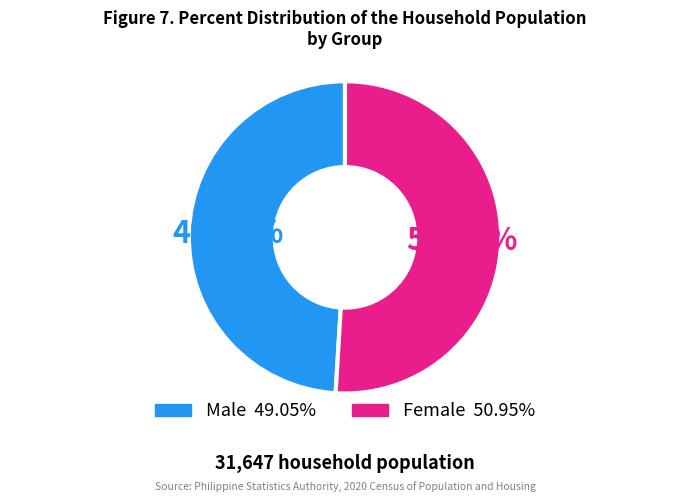

Is there any slice that represents more than half of the pie?

Yes